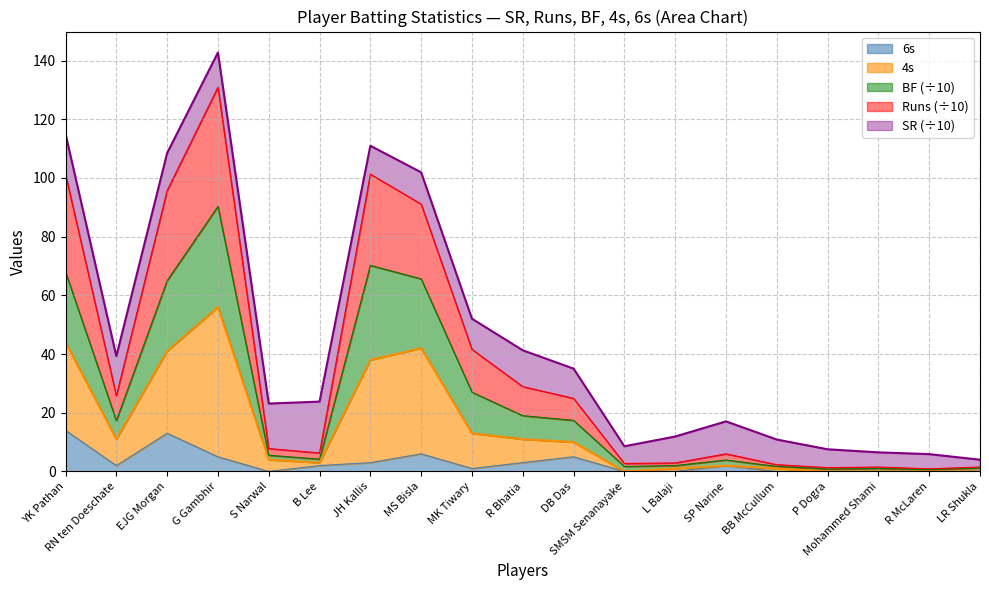

Is it true that 6s equals 14.0 at YK Pathan?

True